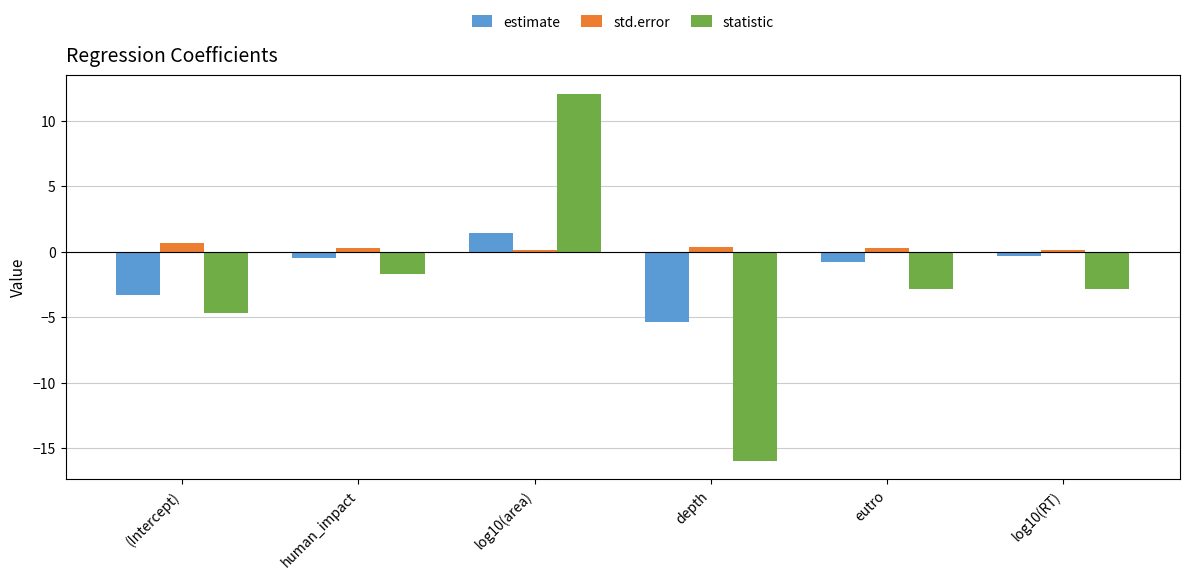

What is the minimum value for estimate?

-5.4